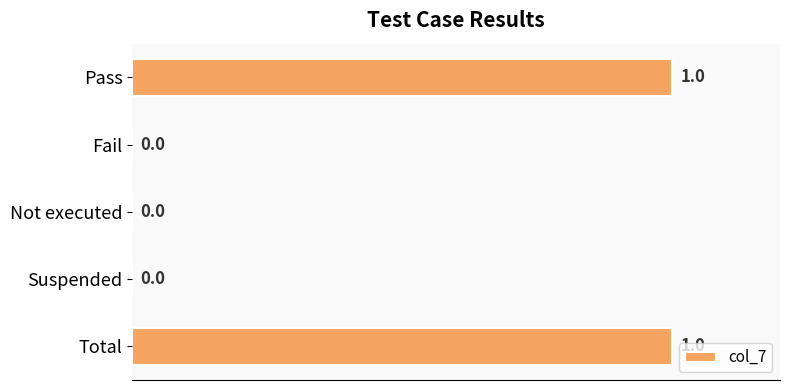

What is the change in value from Fail to Total?

+1